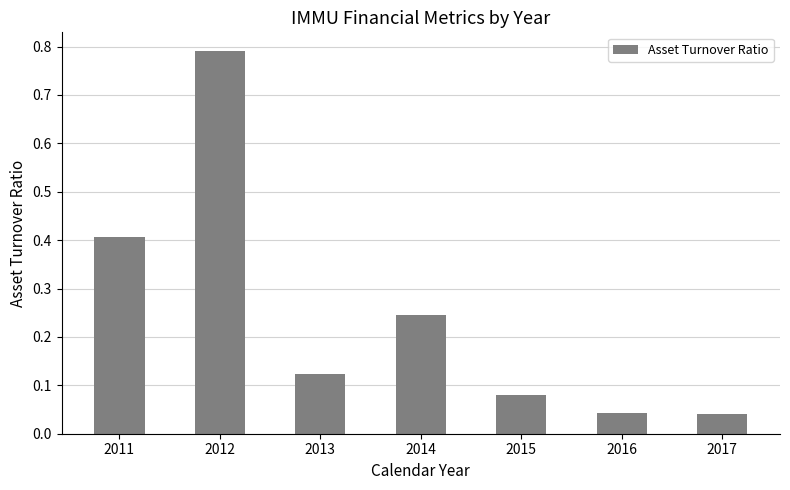

Which category has the highest value across all series?

2012